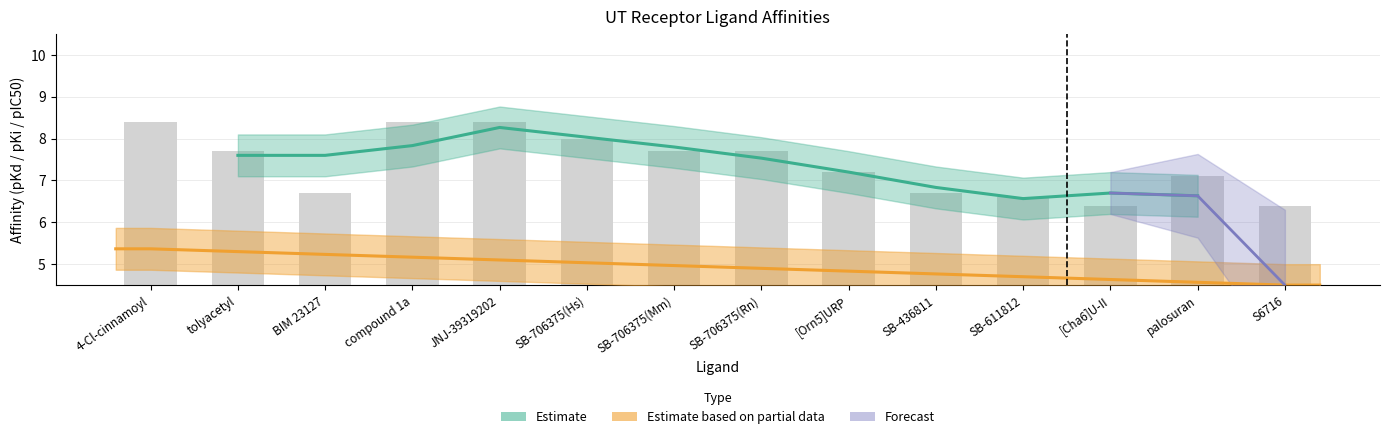

Which has a higher value, SB-611812 or S6716?

SB-611812